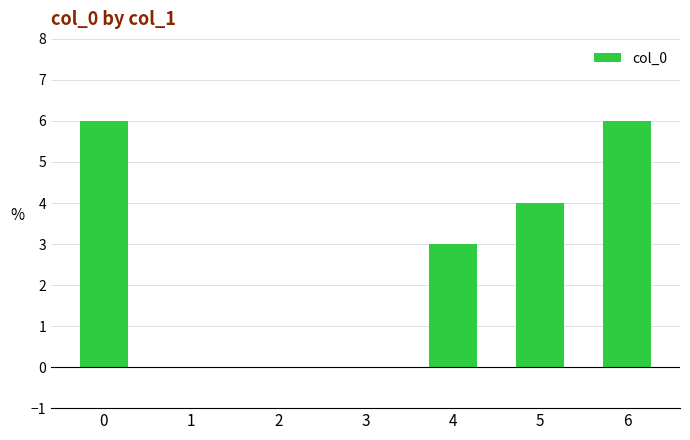

Reading right to left, extract all data points from this chart.

6	4	3	0	0	0	6